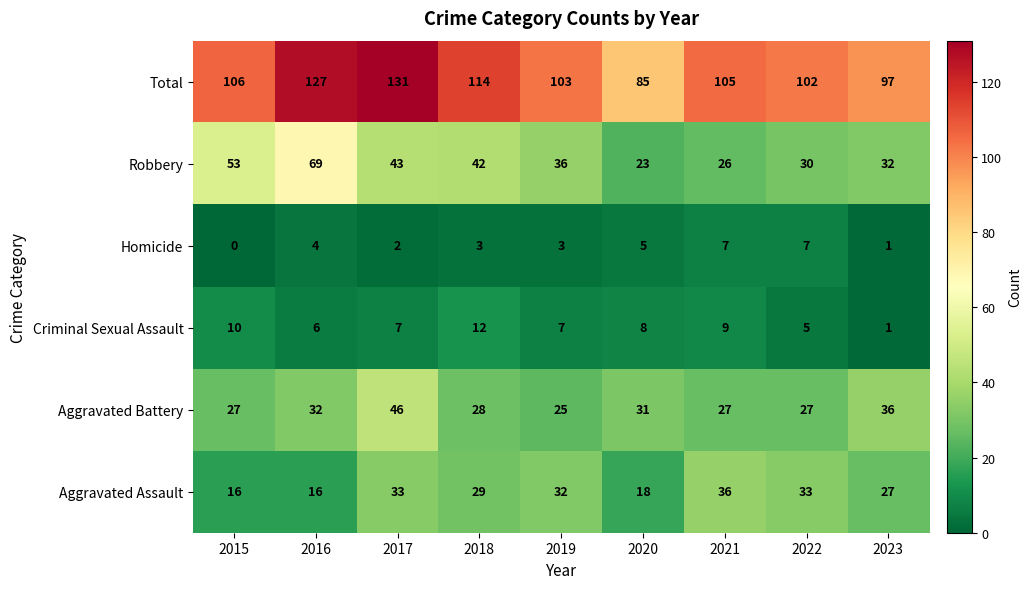

Which series changed the most between 2017 and 2018?

Aggravated Battery